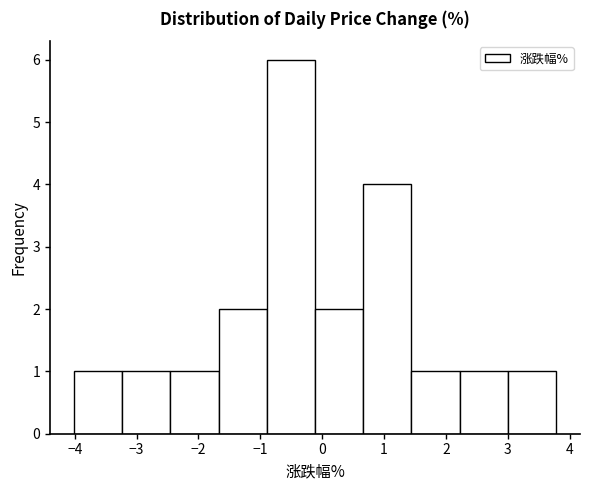

Over which range of the x-axis is the bar tallest?

-0.9 to -0.1